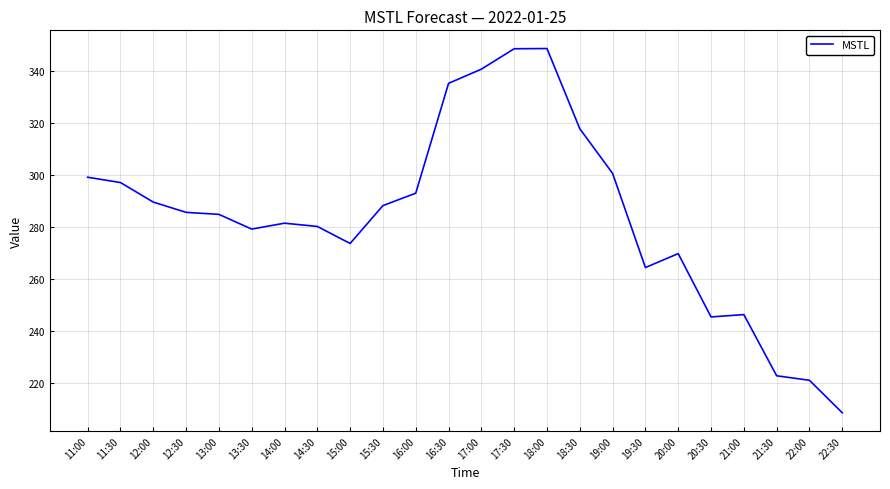

The chart shows a value of 293.0 at 16:00. True or false?

True